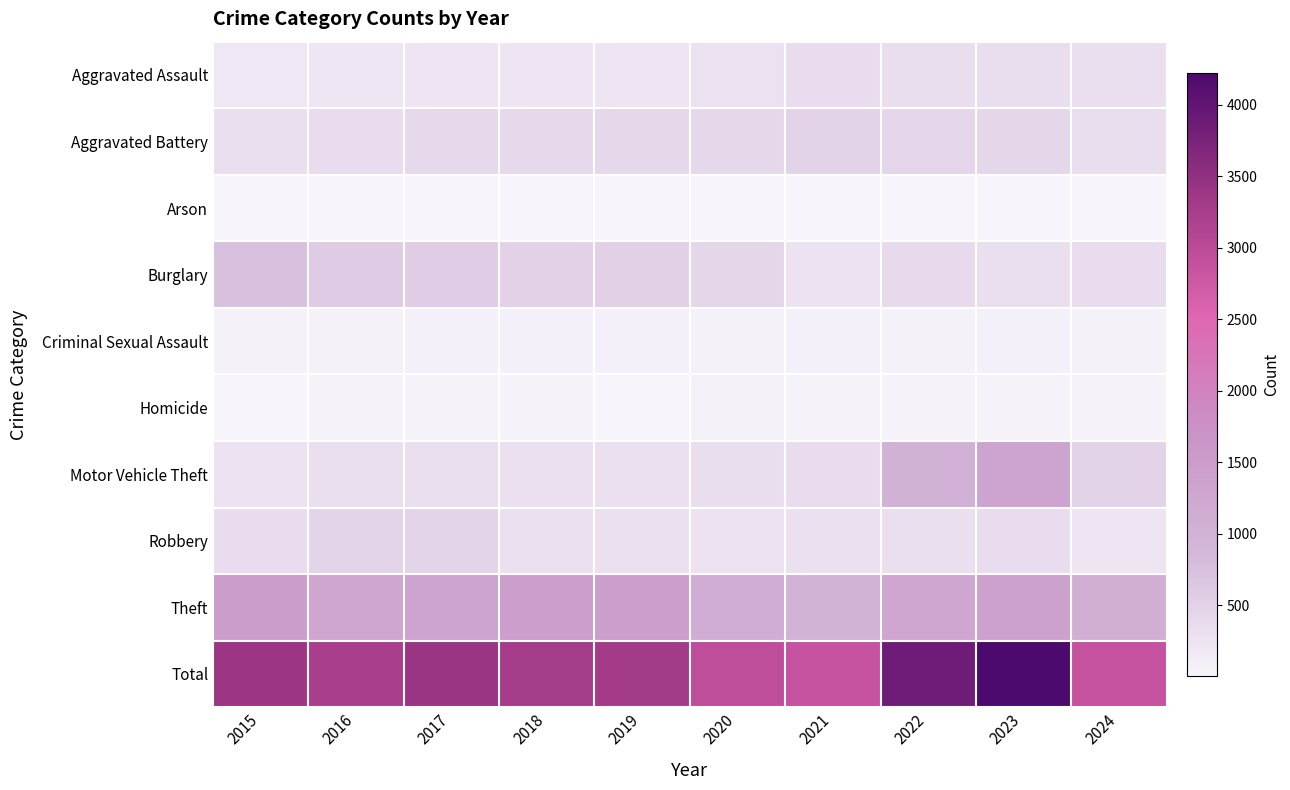

At how many categories does at least one series exceed 1725?

10